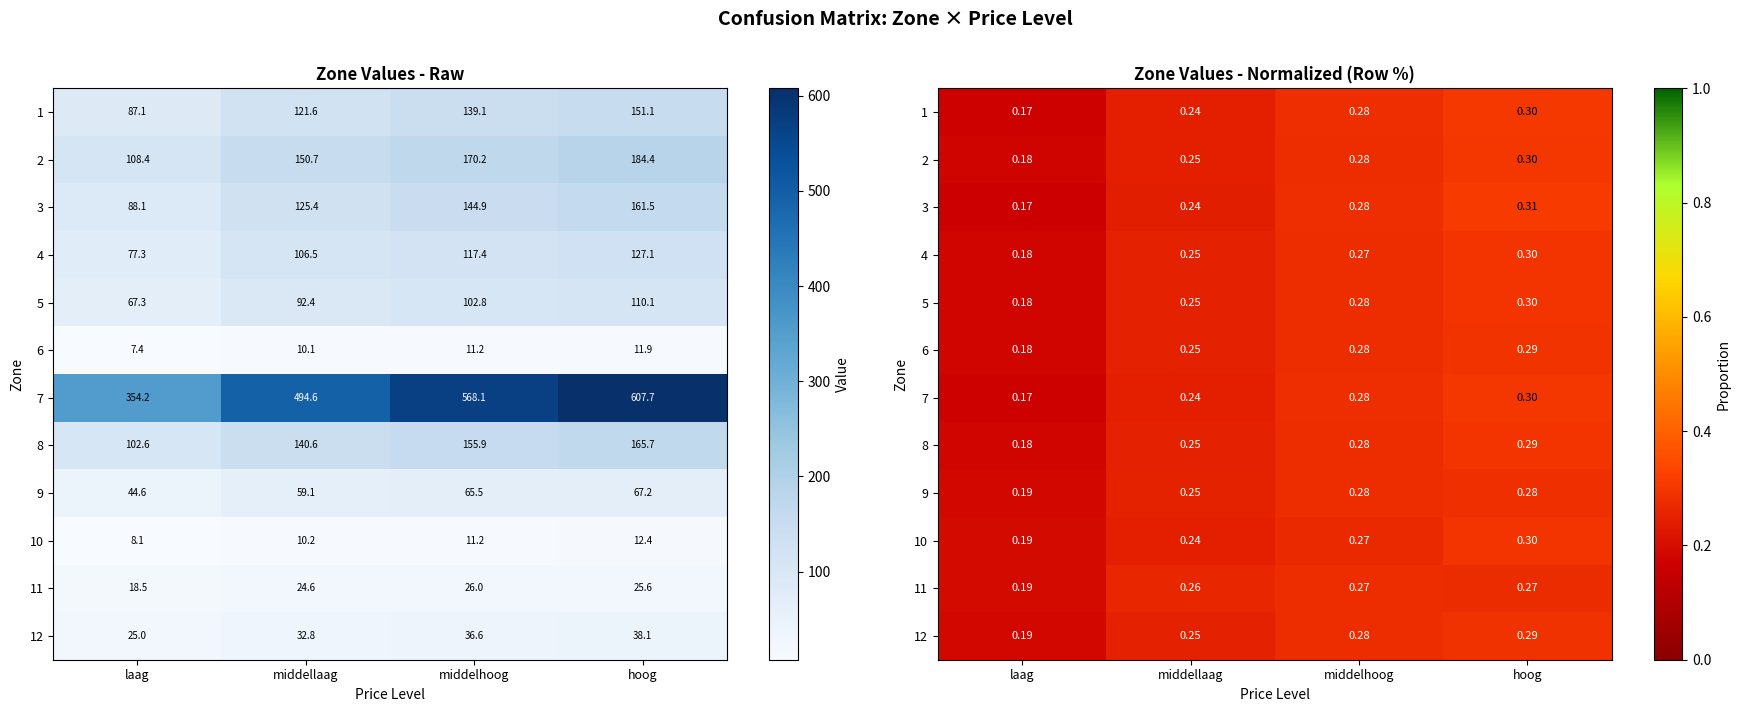

How many 7 values are between 0 and 1?

4